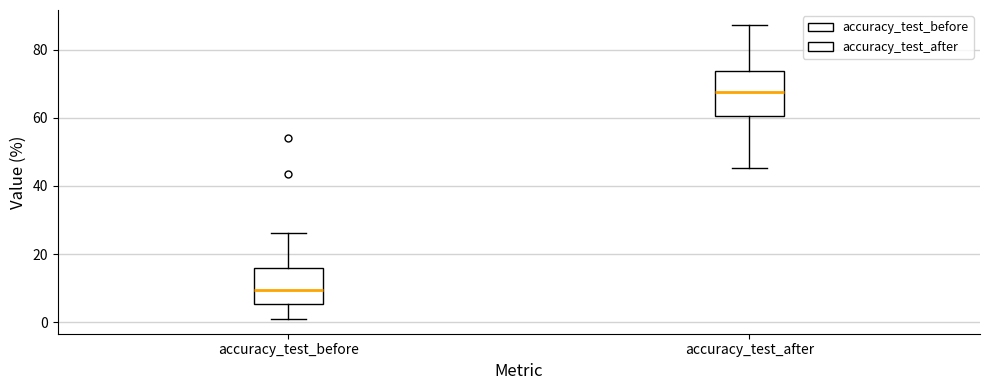

Which box's median line is the highest?

accuracy_test_after